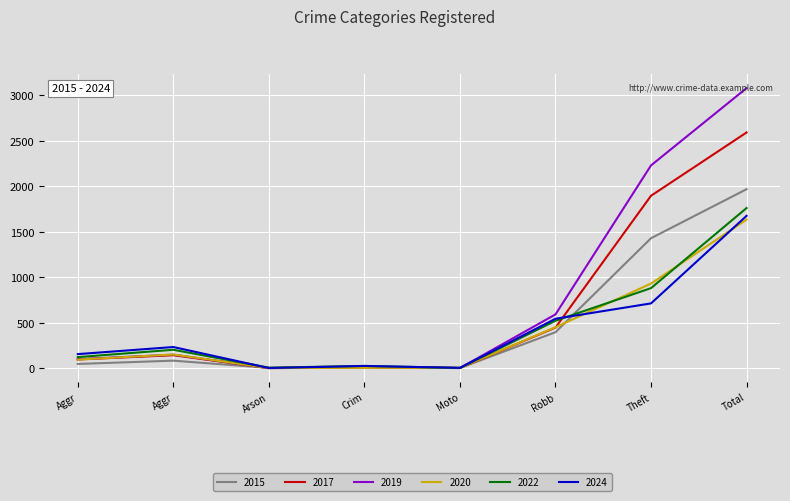

True or false: 2024 and 2017 cross at least once.

True